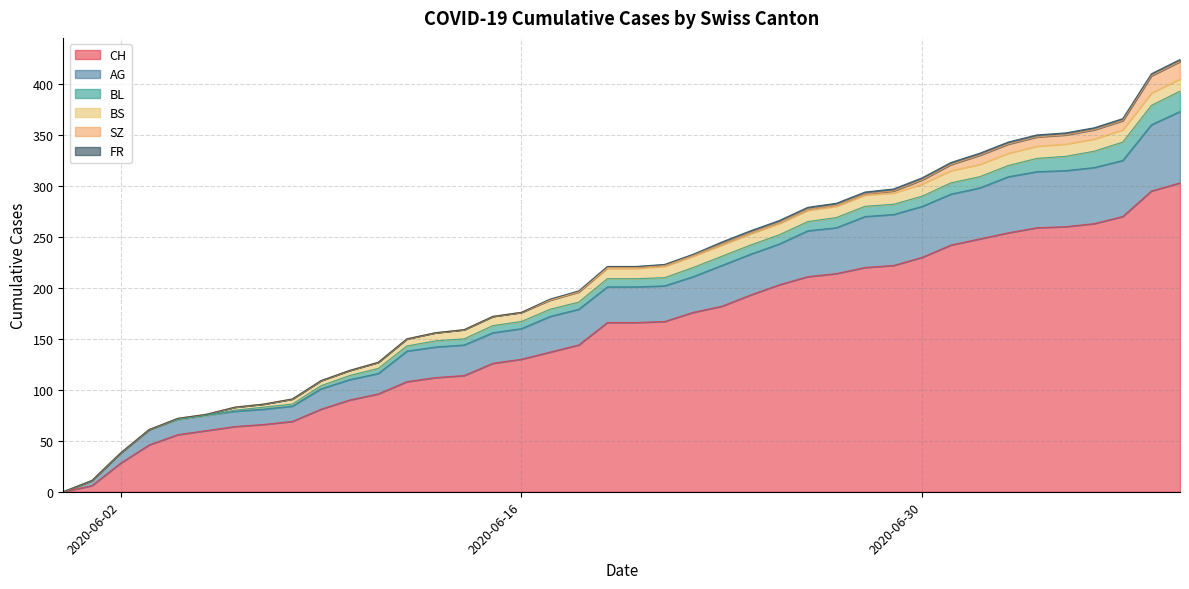

Reading left to right, transcribe all the data shown in this chart.

CH: 0	6	28	46	56	60	64	66	69	81	90	96	108	112	114	126	130	137	144	166	166	167	176	182	193	203	211	214	220	222	230	242	248	254	259	260	263	270	295	303
AG: 0	5	10	15	15	15	15	15	15	20	20	20	30	30	30	30	30	35	35	35	35	35	35	40	40	40	45	45	50	50	50	50	50	55	55	55	55	55	65	70
BL: 0	0	0	0	0	0	1	2	2	3	4	5	5	6	6	7	7	7	7	8	8	8	9	9	9	9	9	10	10	10	10	11	11	11	13	14	16	18	19	20
BS: 0	0	0	0	1	1	3	3	5	5	5	6	7	8	9	9	9	9	10	10	10	11	11	11	11	11	11	11	11	11	12	12	12	12	12	12	12	12	12	12
SZ: 0	0	0	0	0	0	0	0	0	0	0	0	0	0	0	0	0	0	0	1	1	1	1	1	1	1	1	1	1	2	4	6	9	9	9	9	9	9	17	17
FR: 0	0	0	0	0	0	0	0	0	0	0	0	0	0	0	0	0	1	1	1	1	1	1	2	2	2	2	2	2	2	2	2	2	2	2	2	2	2	2	2